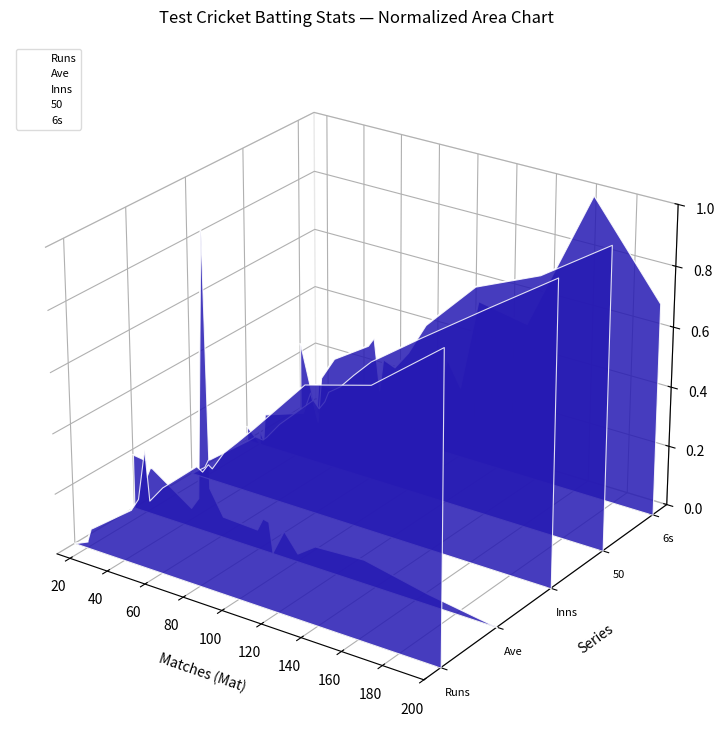

Between which two adjacent categories do 6s and Ave first intersect?

120 and 140